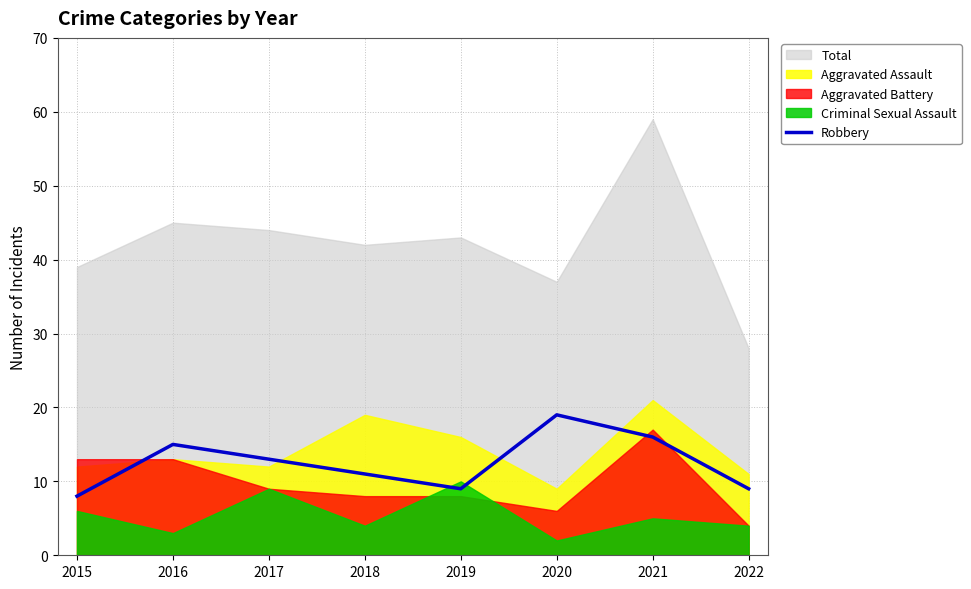

The value at 2022 is 9. True or false?

True